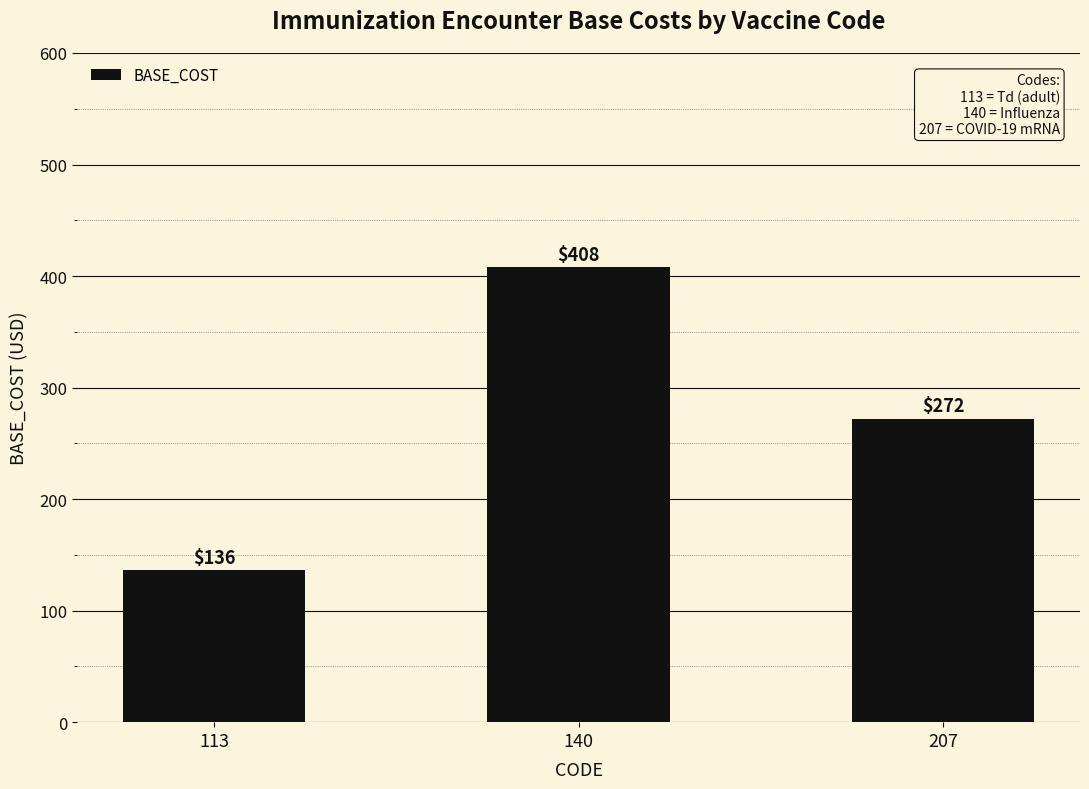

List the labels in order of value, largest first.

140, 207, 113